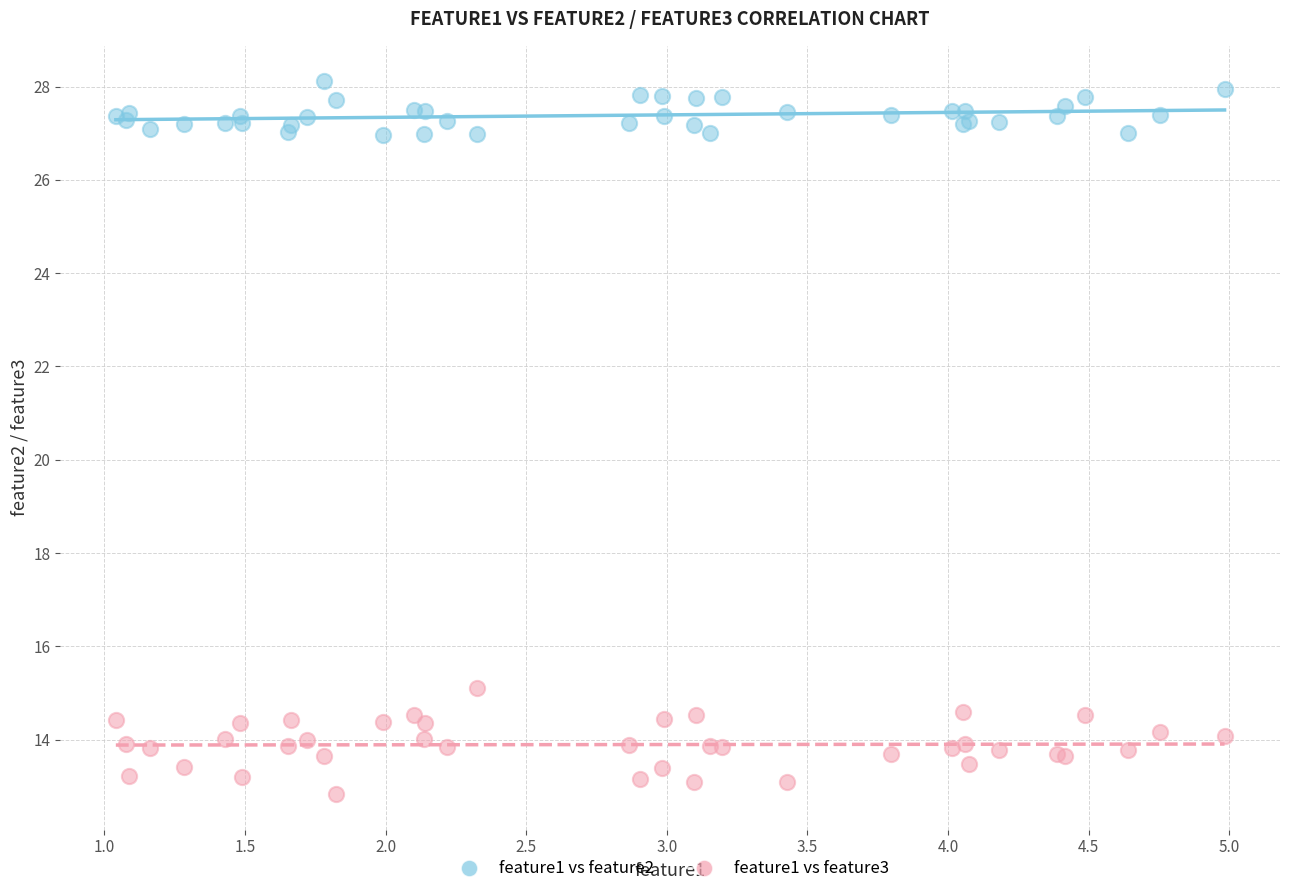

Which series has the widest spread of Y values?

feature1 vs feature3